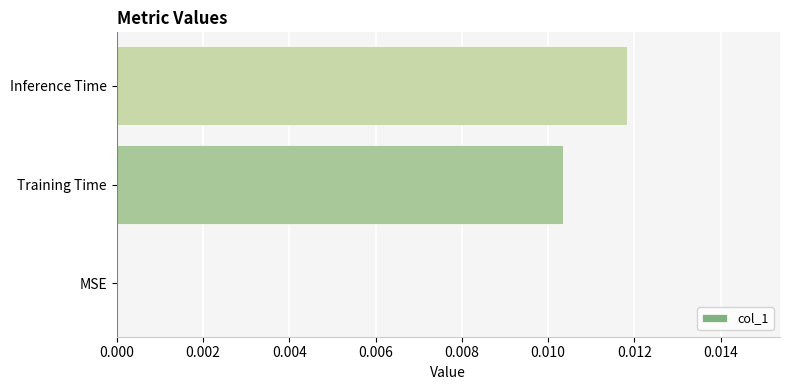

Between Inference Time and Training Time, which is larger?

Inference Time